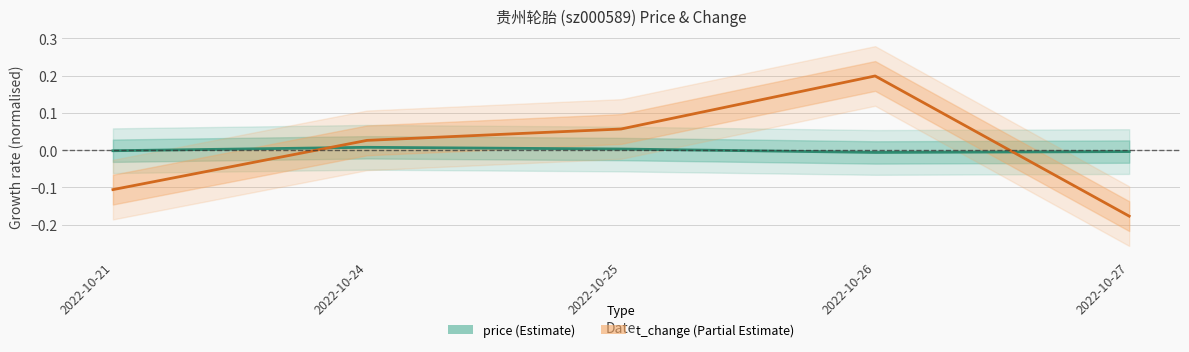

Reading right to left, what are all the values shown in this chart?

price: 2022-10-27=-0.0	2022-10-26=-0.0	2022-10-25=0.0	2022-10-24=0.0	2022-10-21=-0.0
t_change: 2022-10-27=-0.2	2022-10-26=0.2	2022-10-25=0.1	2022-10-24=0.0	2022-10-21=-0.1